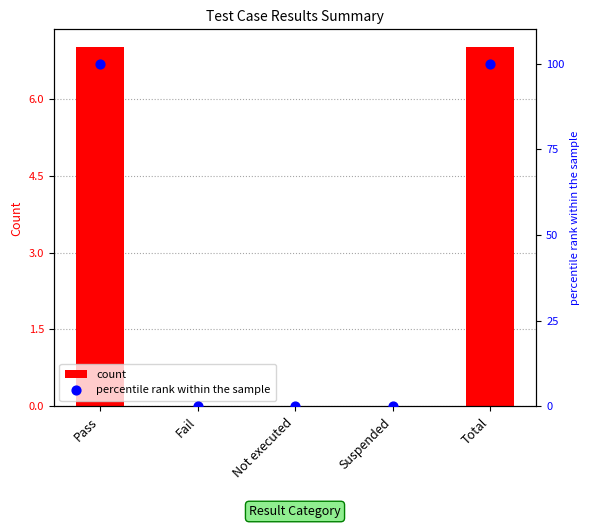

Which series reaches the maximum Y coordinate?

percentile rank within the sample